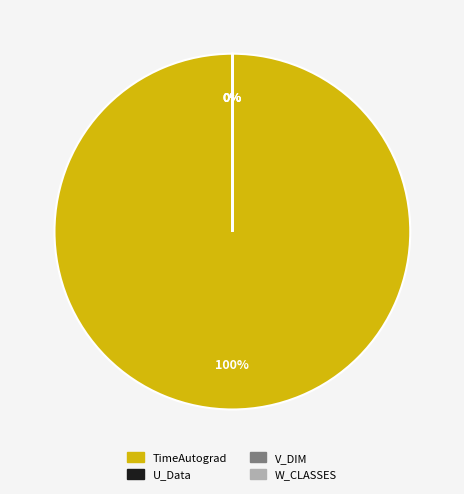

To the nearest percent, what is the average slice percentage?

25%